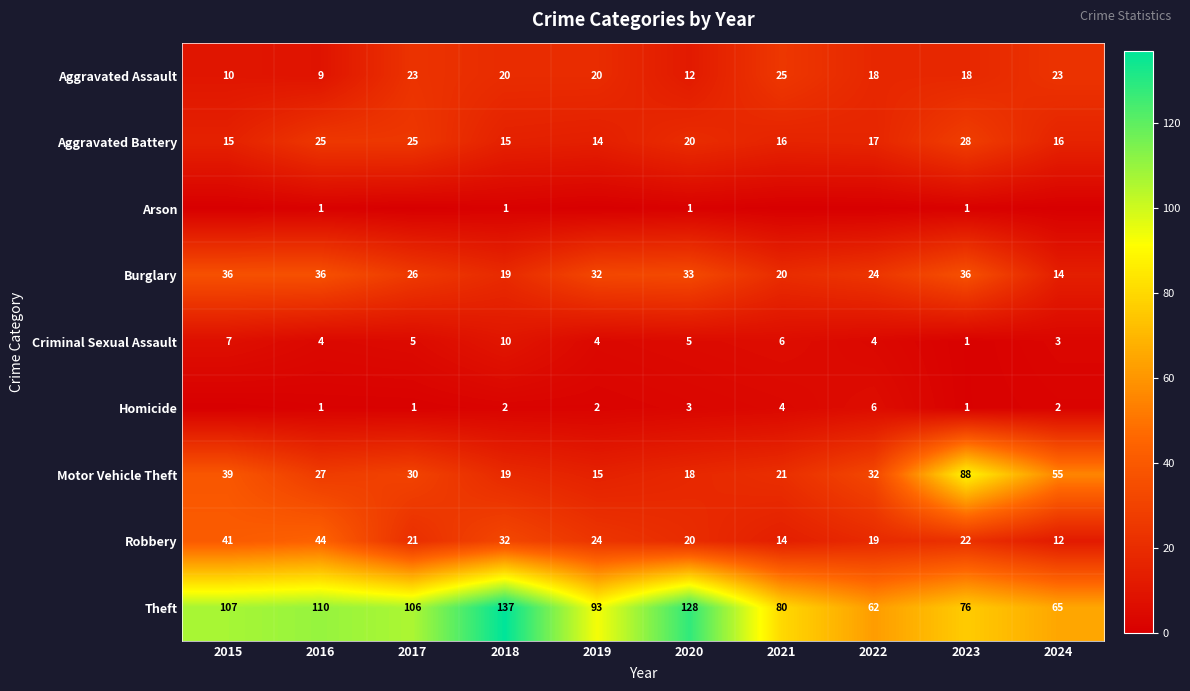

At how many categories does at least one series exceed 32?

10